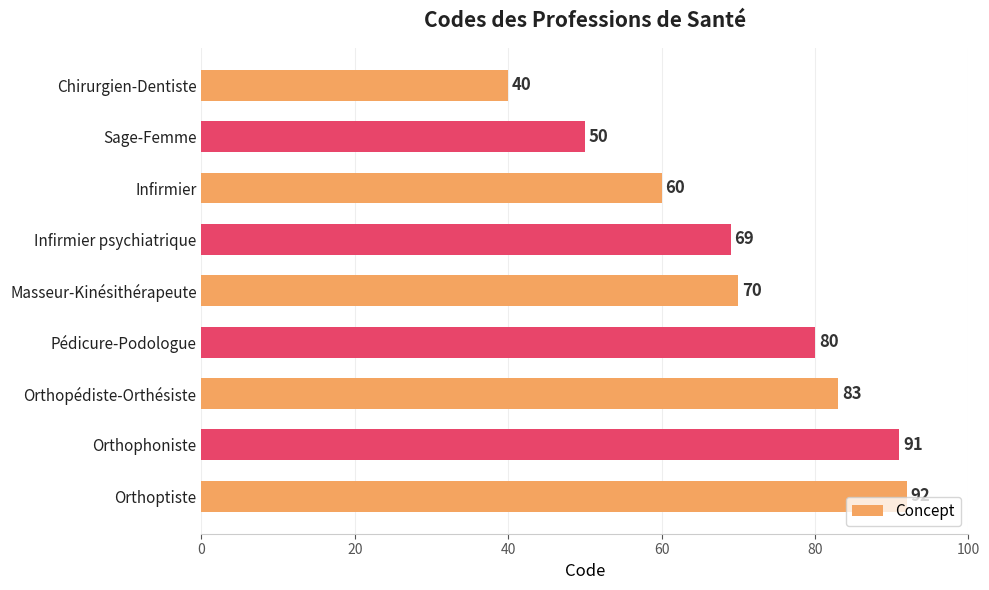

List the labels in order of value, smallest first.

Chirurgien-Dentiste, Sage-Femme, Infirmier, Infirmier psychiatrique, Masseur-Kinésithérapeute, Pédicure-Podologue, Orthopédiste-Orthésiste, Orthophoniste, Orthoptiste